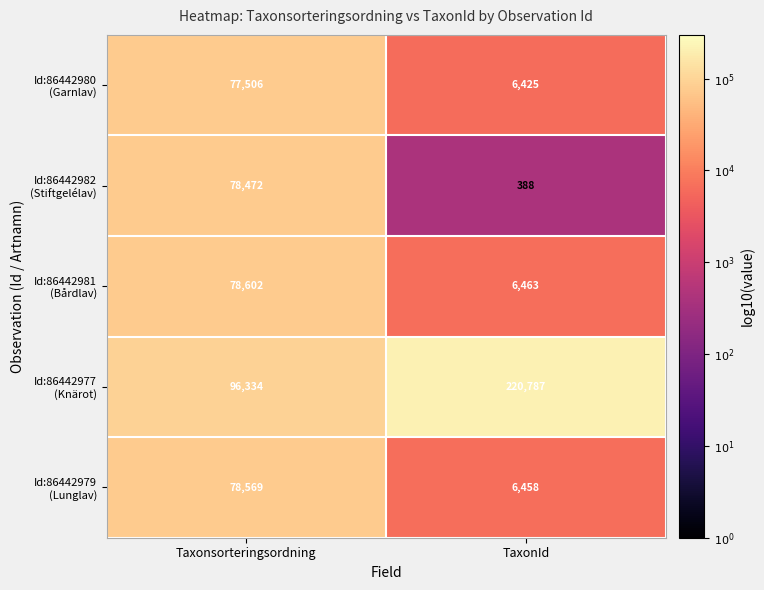

At which category is the sum across all series the highest?

Taxonsorteringsordning